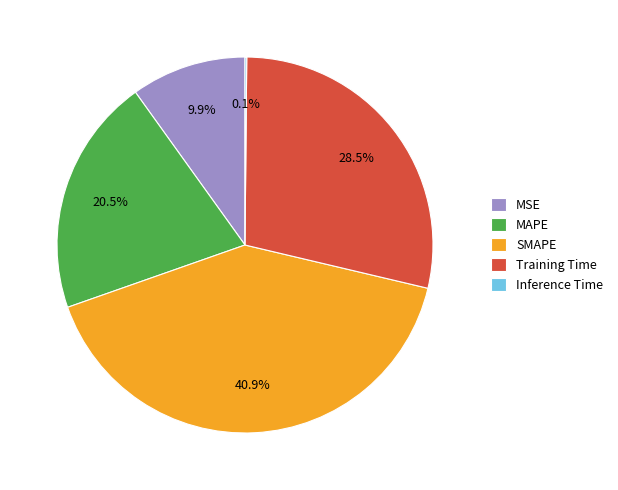

Does Training Time represent more than half of the total?

No